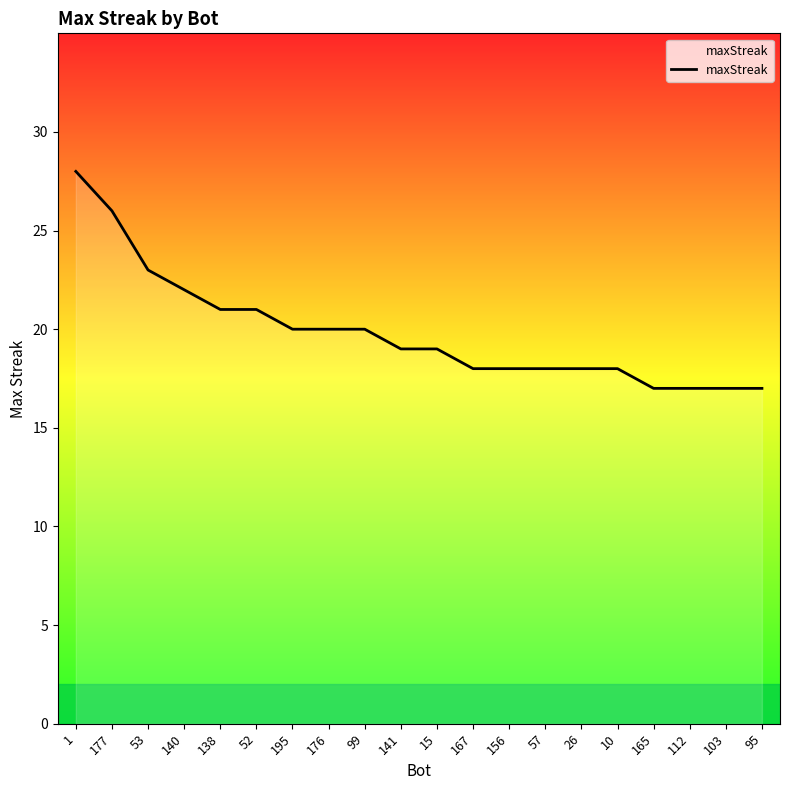

What is the difference between the second highest and minimum values?

9